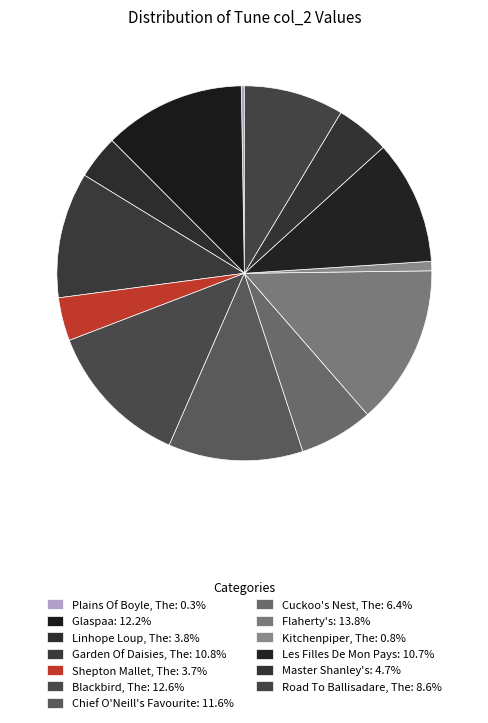

Does Cuckoo's Nest, The represent more than half of the total?

No